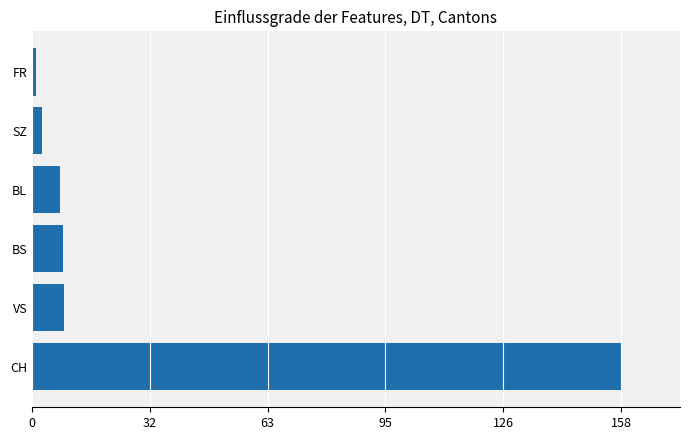

At which category does the chart reach its minimum across all series?

FR